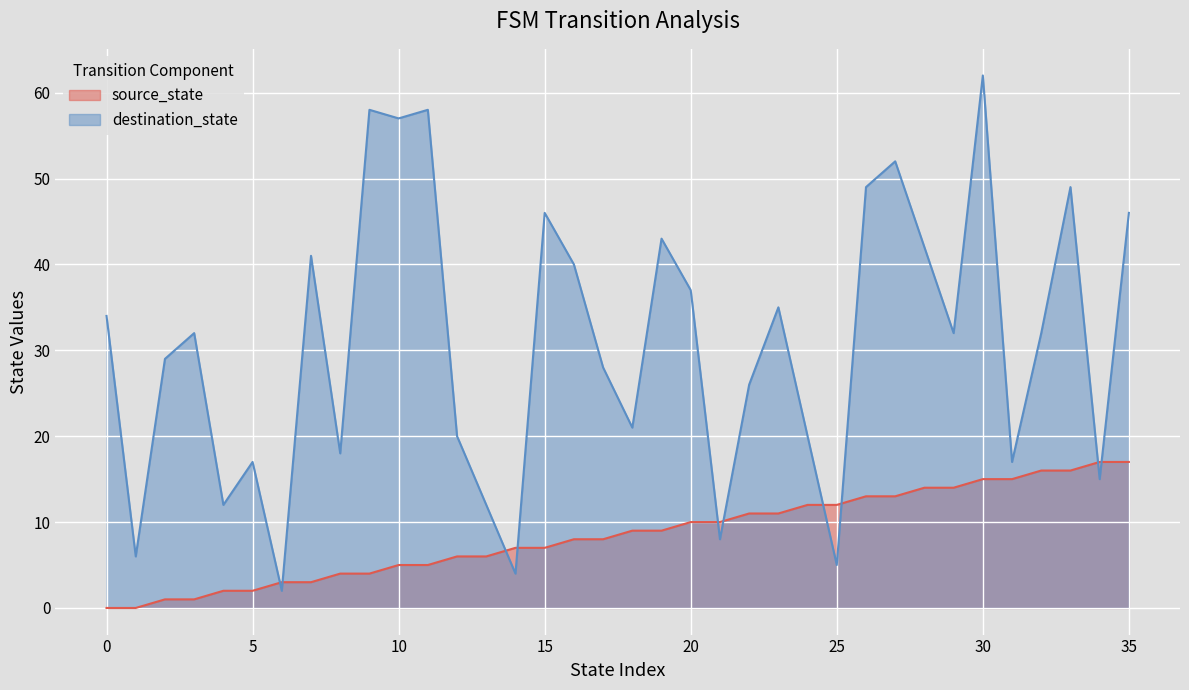

Is it true that destination_state equals 32 at 32?

True